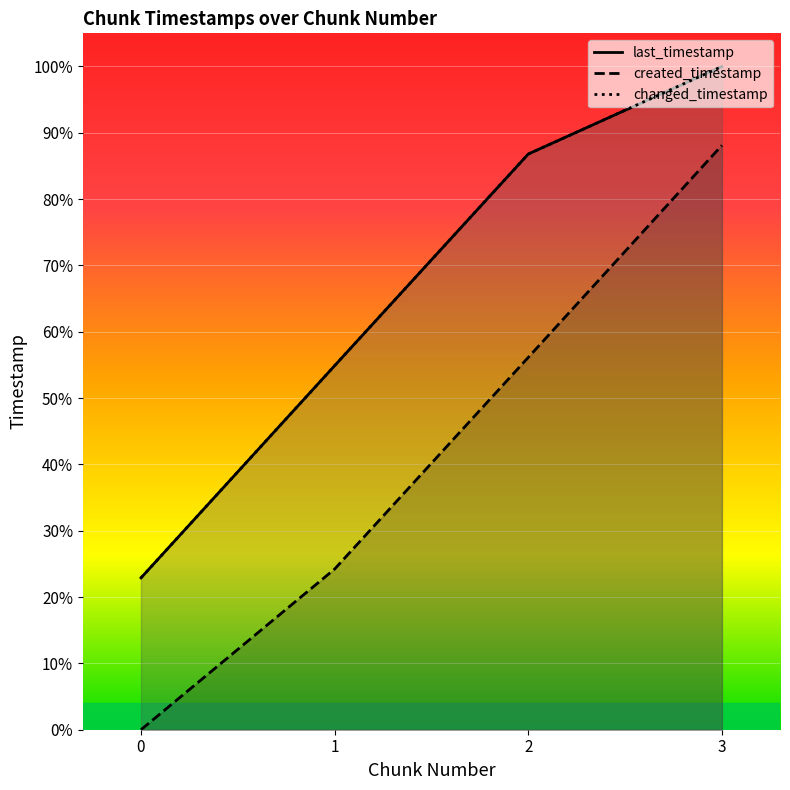

Count the created_timestamp values in the range 583115525 to 2120857821.

3